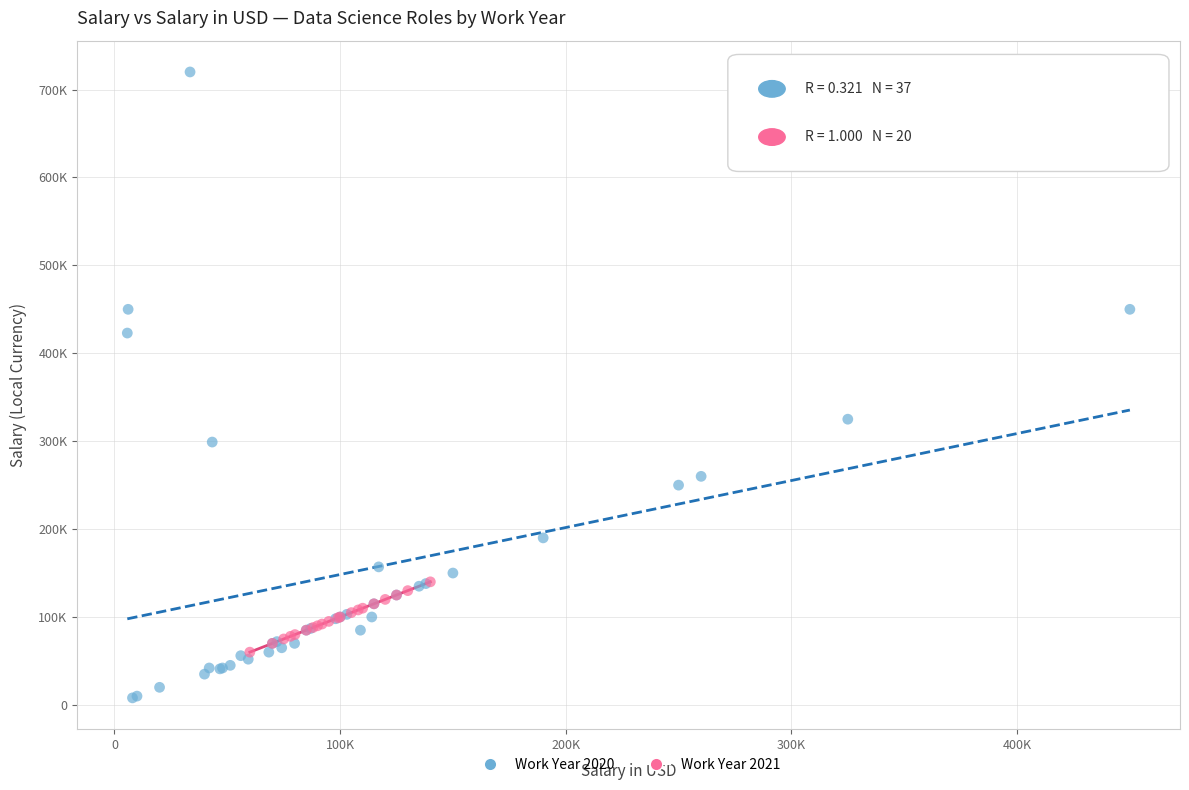

What are all the series names shown in the legend?

Work Year 2020, Work Year 2021